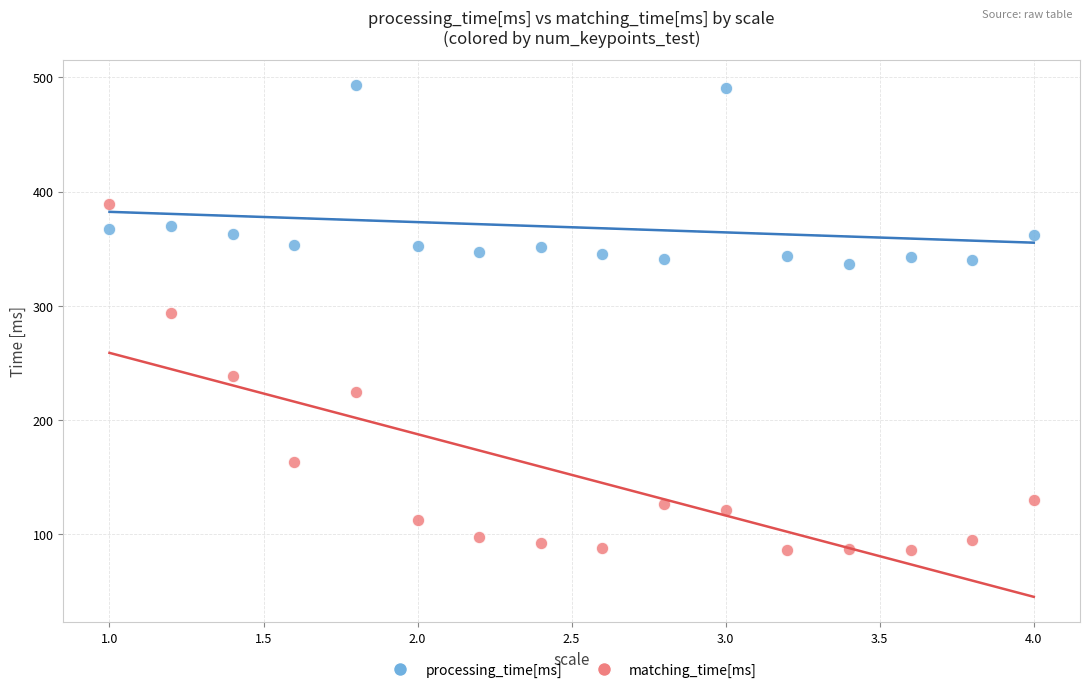

Which series reaches the maximum Y coordinate?

processing_time[ms]